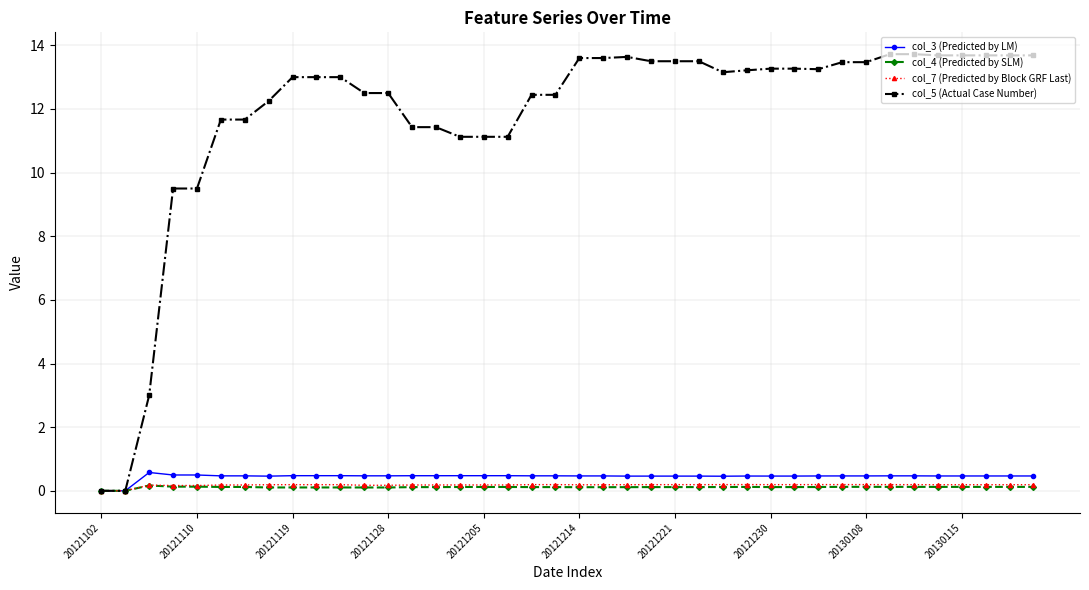

Which series has the widest spread of values?

col_5 (Actual Case Number)